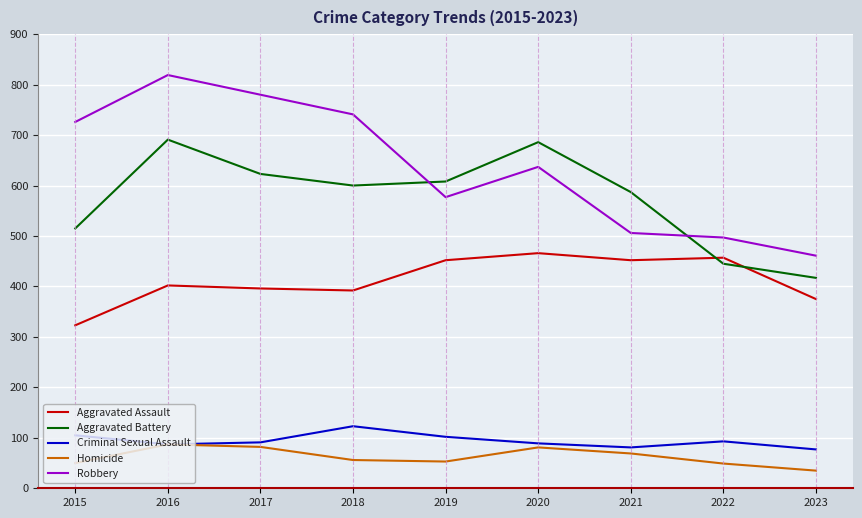

At 2023, list the series in order from largest to smallest.

Robbery, Aggravated Battery, Aggravated Assault, Criminal Sexual Assault, Homicide